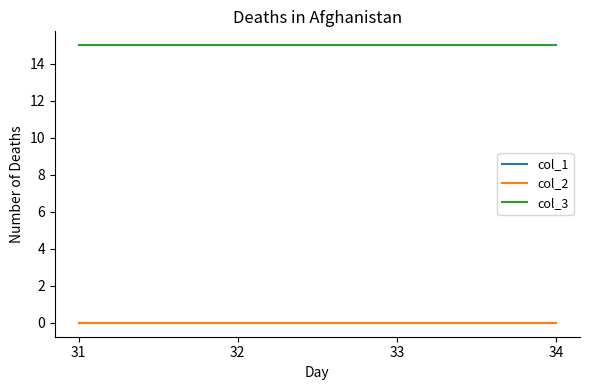

Which series has the largest total across all categories?

col_3